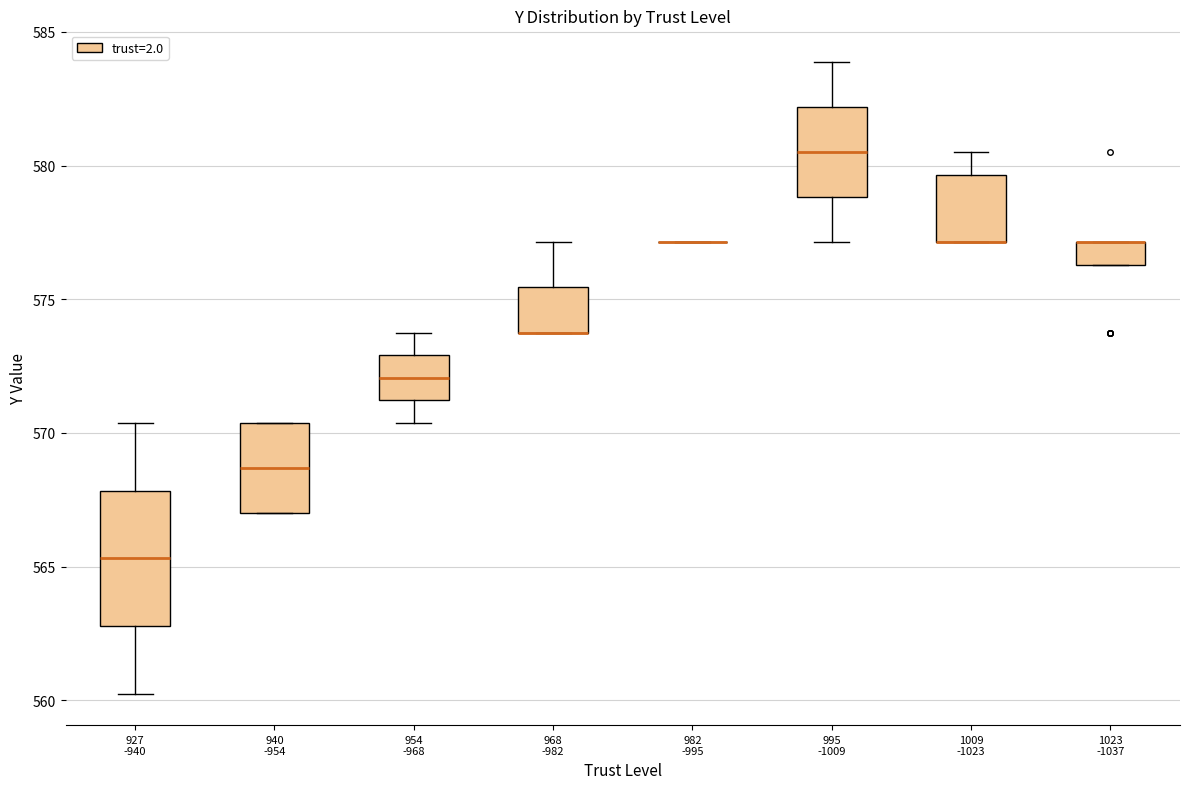

Which box is the tallest, from its lower edge to its upper edge?

927 -940